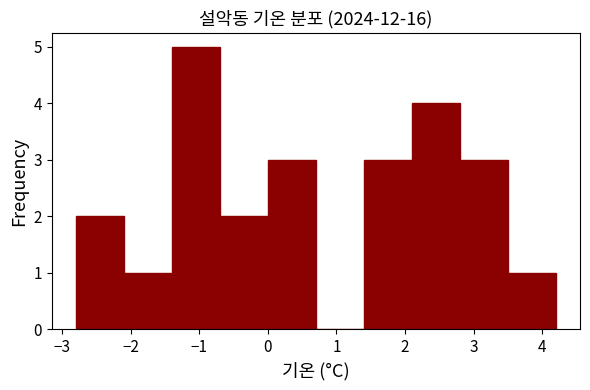

Reading left to right, list every bar in this chart as the range it spans on the x-axis followed by its height. The values are not printed on the chart, so give them approximately, as read against the axis.

-2.8 to -2.1: 2
-2.1 to -1.4: 1
-1.4 to -0.7: 5
-0.7 to 0.0: 2
0.0 to 0.7: 3
0.7 to 1.4: 0
1.4 to 2.1: 3
2.1 to 2.8: 4
2.8 to 3.5: 3
3.5 to 4.2: 1